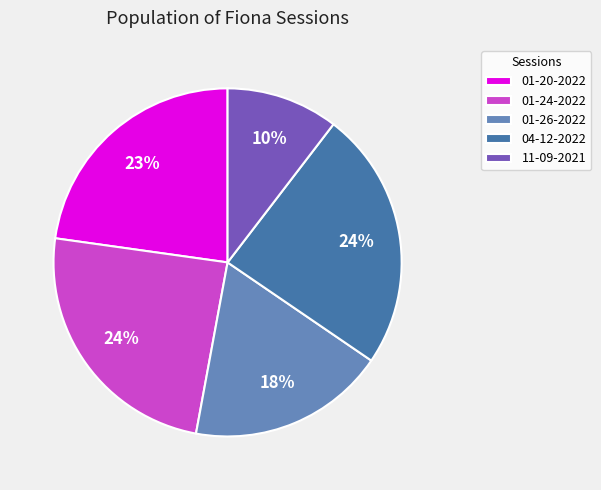

How many segments does this pie chart have?

5